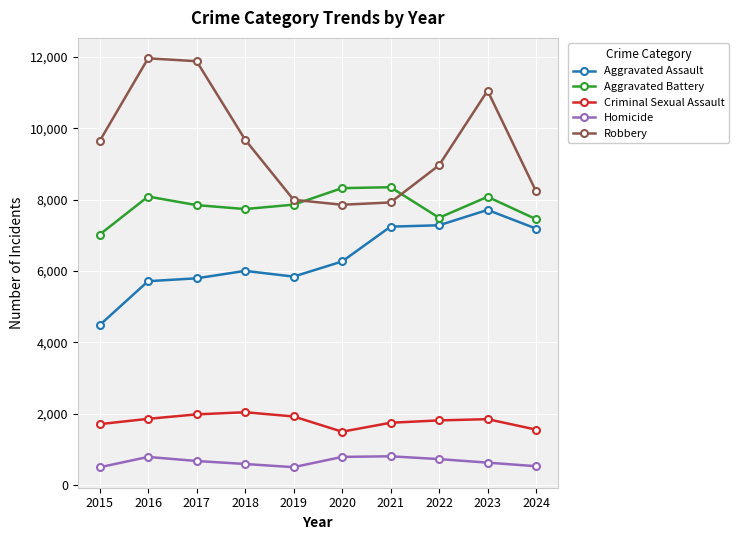

The value of Robbery at 2019 is 7995. True or false?

True